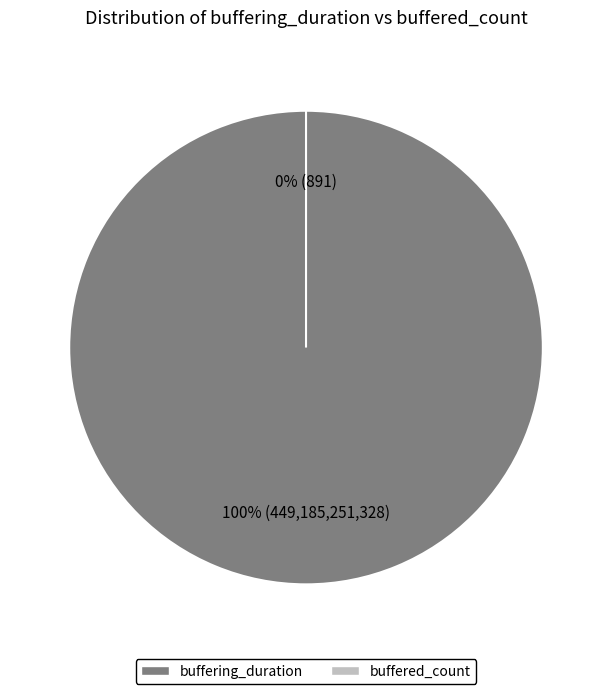

To the nearest percent, what is the difference between the largest and smallest slice percentages?

100%